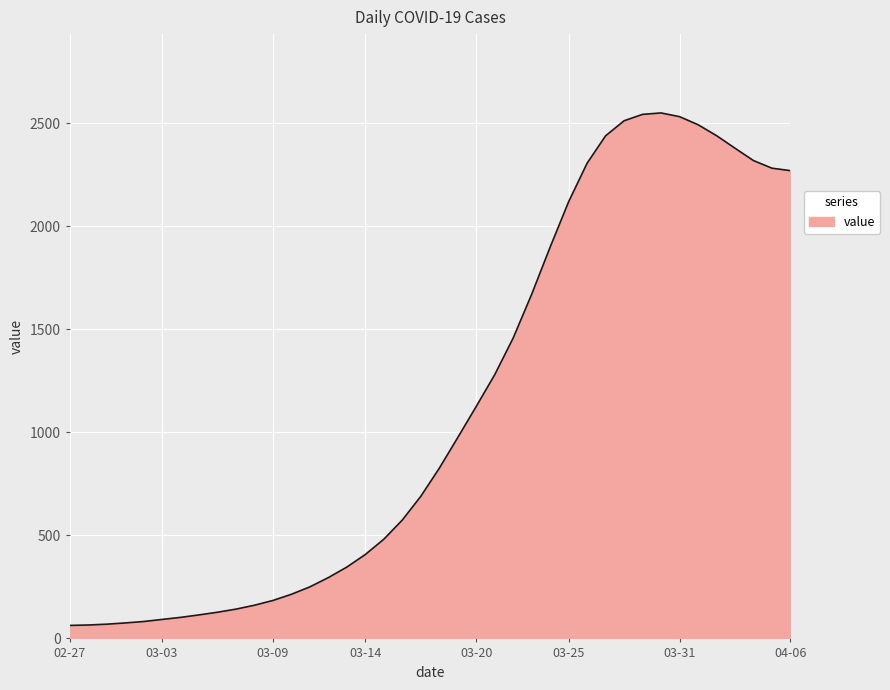

What is the greatest value displayed?

2549